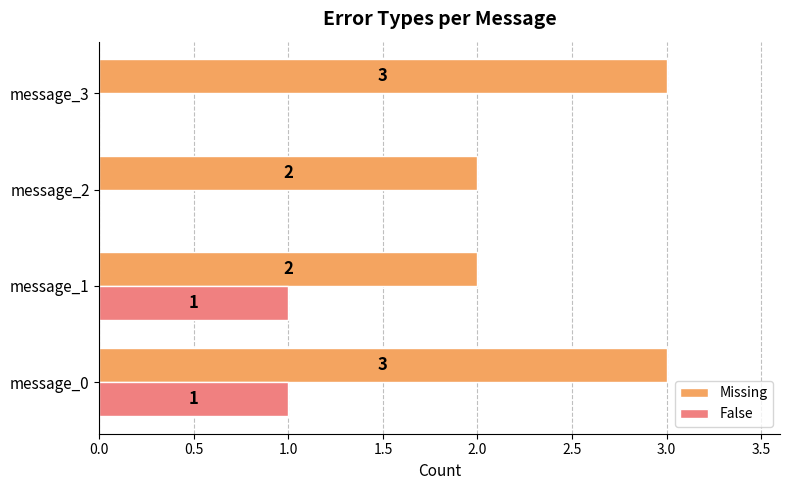

What is the highest value of the Missing series?

3